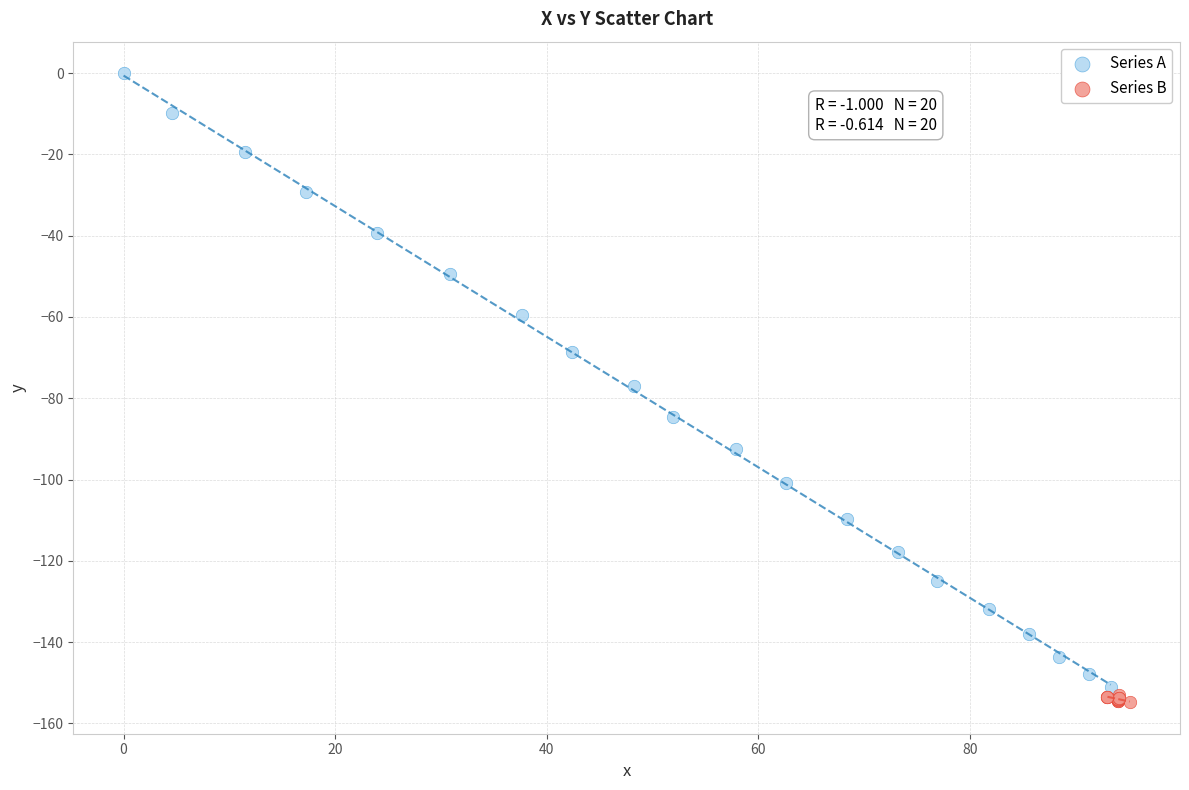

Which series has the widest spread of Y values?

Series A